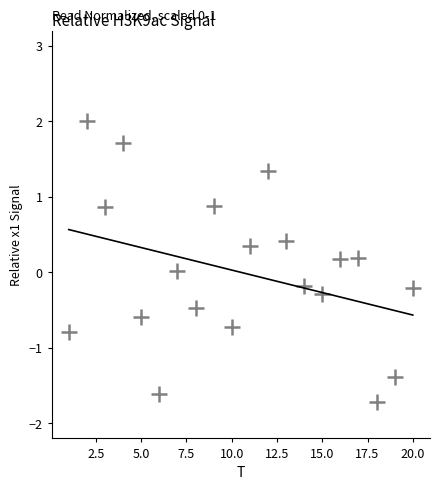

What is the range of Y values (max minus min)?

3.7